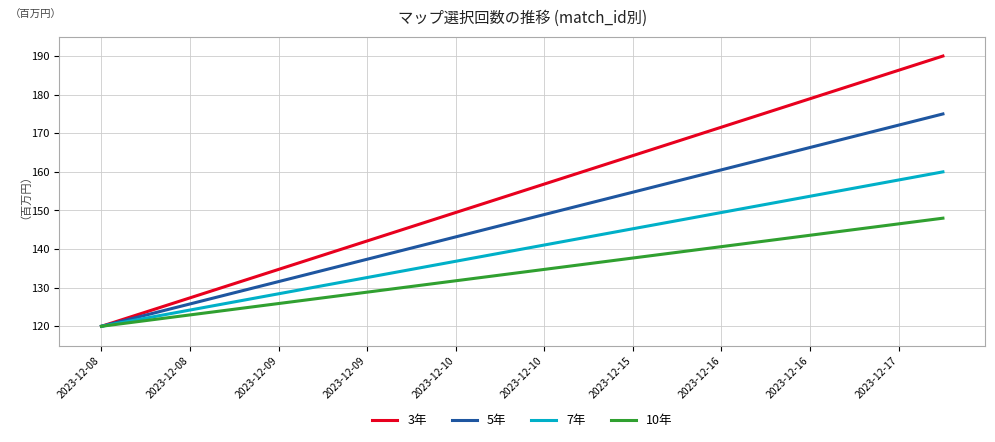

What is the difference between the maximum and minimum values in the 5年 series?

55.0